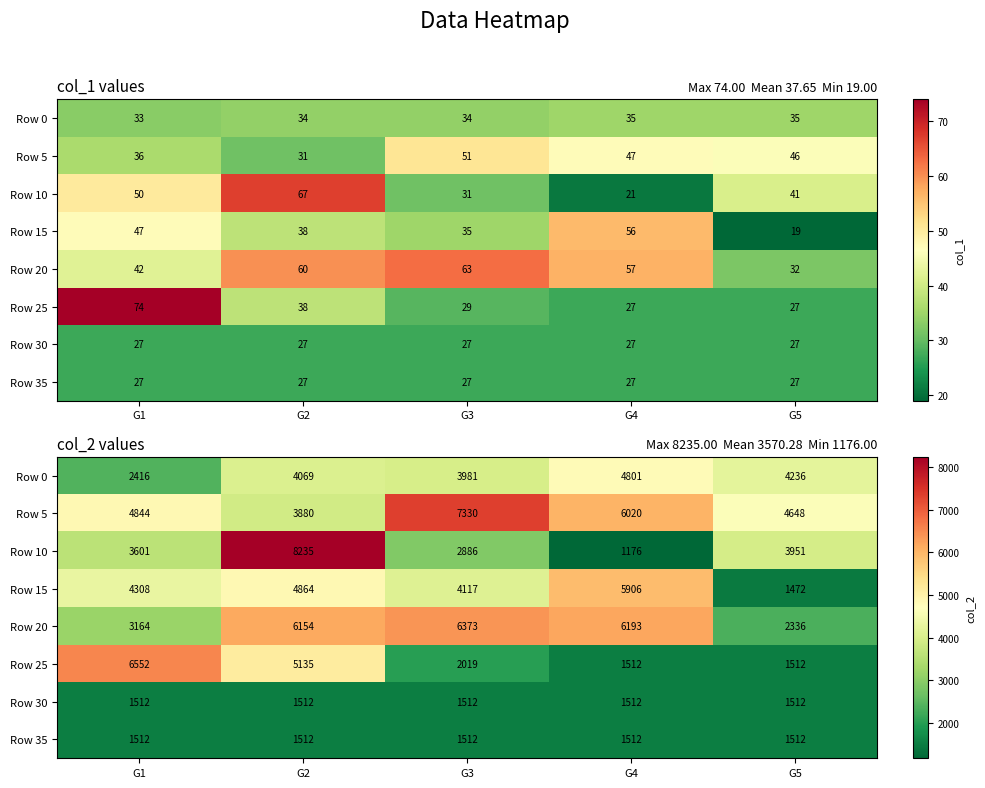

What is the sum of all Row 30 values?

7560